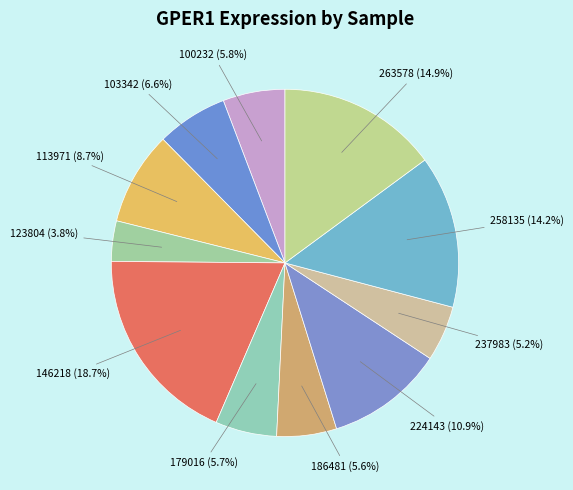

Does 146218 represent more than half of the total?

No